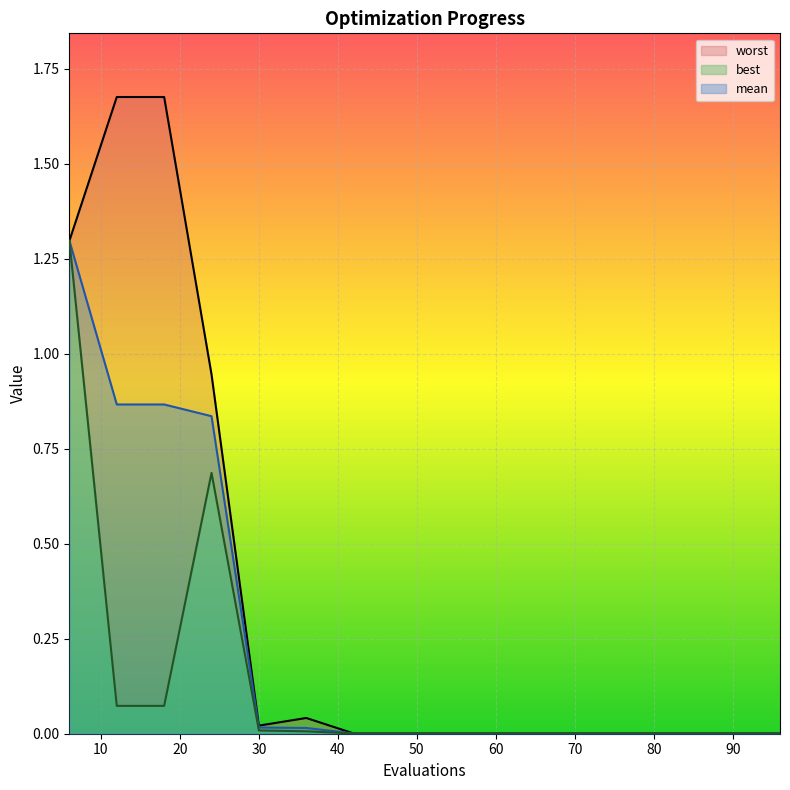

Which category has the highest value in the best series?

6